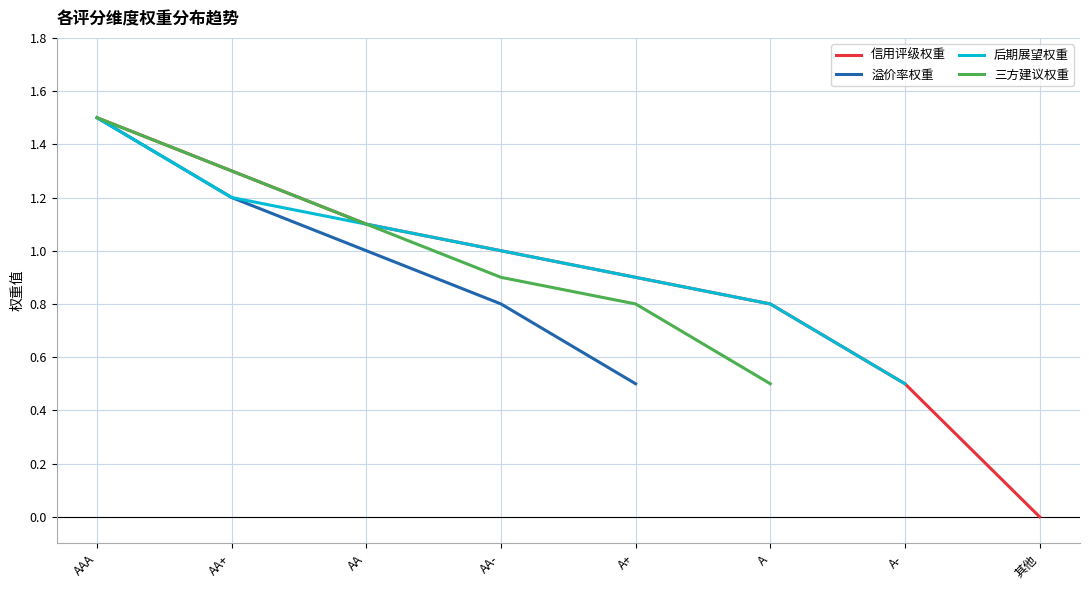

At which category does the chart reach its peak across all series?

AAA